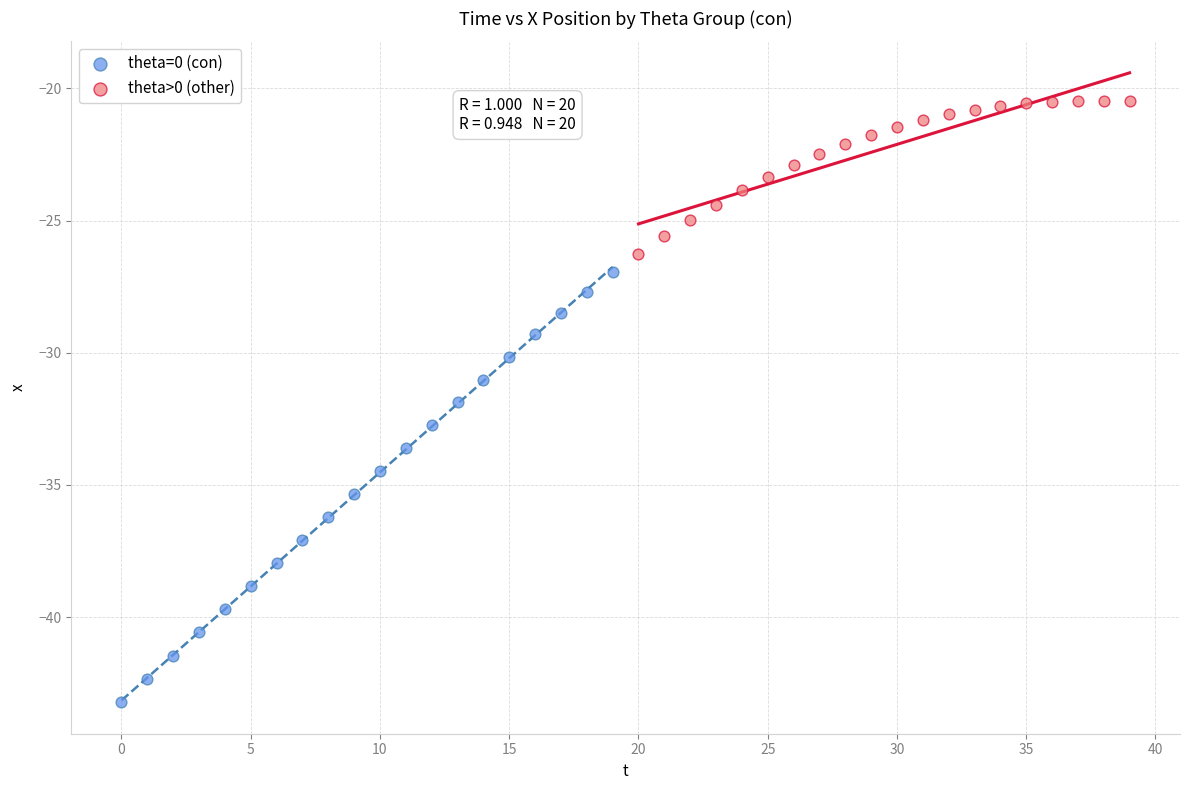

Which series reaches the maximum Y coordinate?

theta>0 (other)